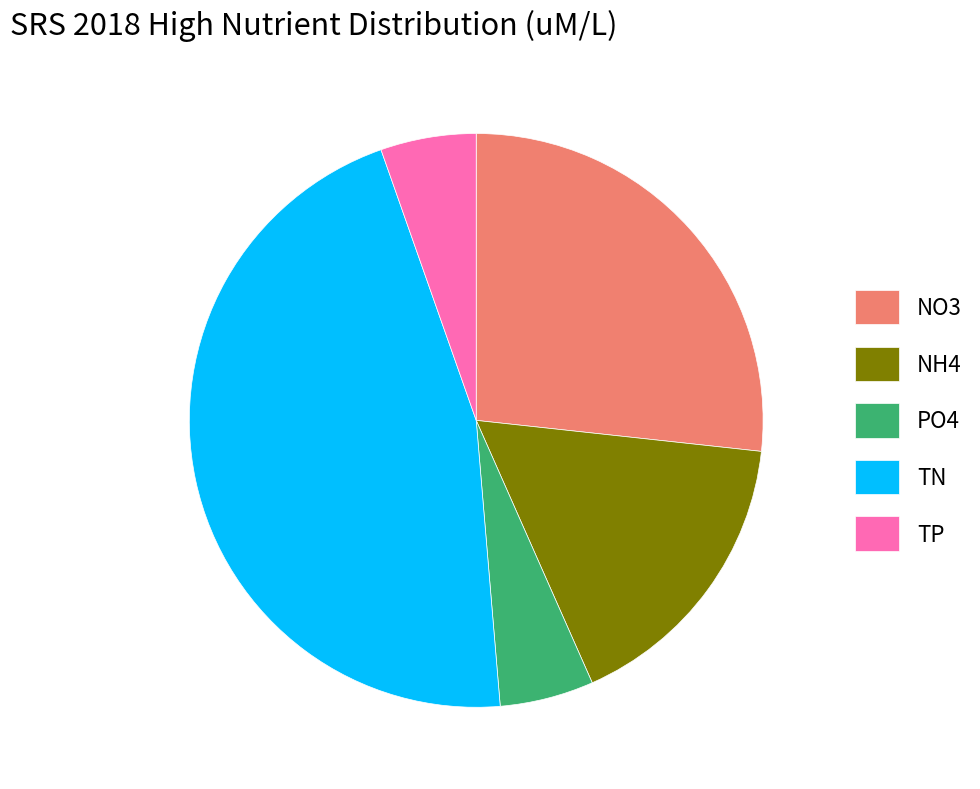

Which slice is the largest?

TN